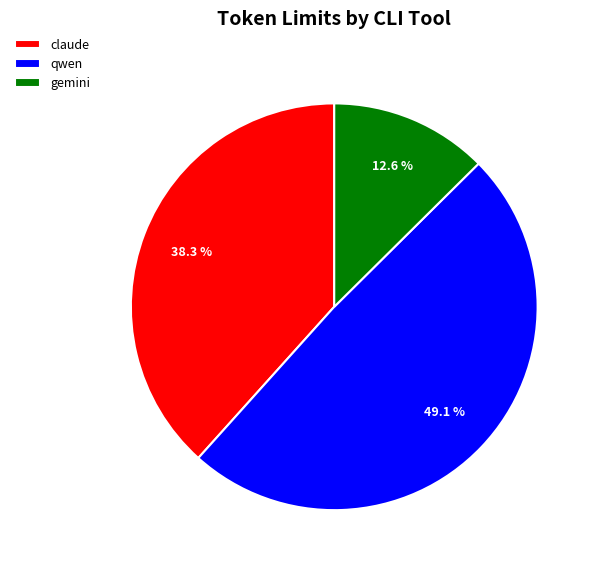

Is the sum of claude and qwen greater than half?

Yes